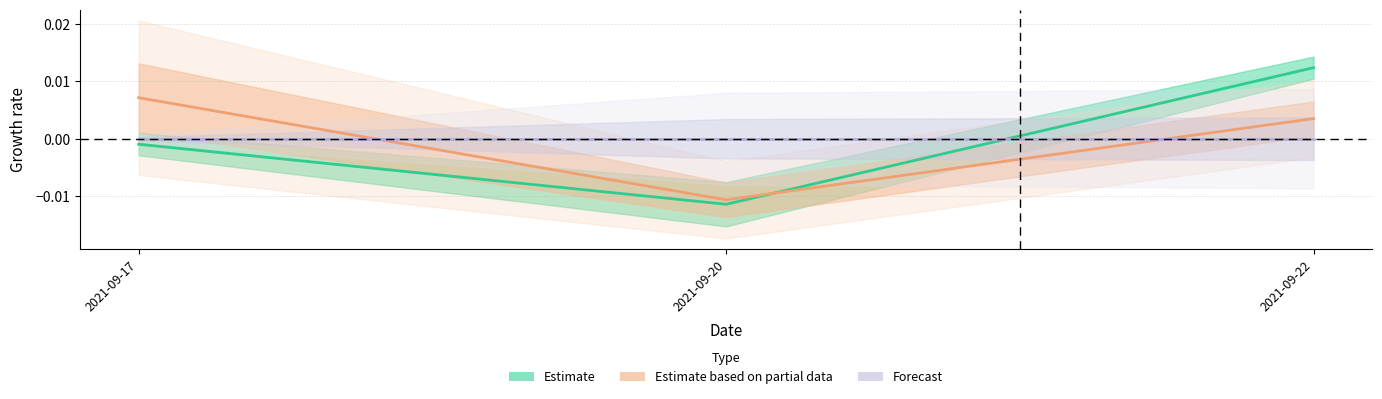

Where is Estimate based on partial data nearest to the value 0?

2021-09-22